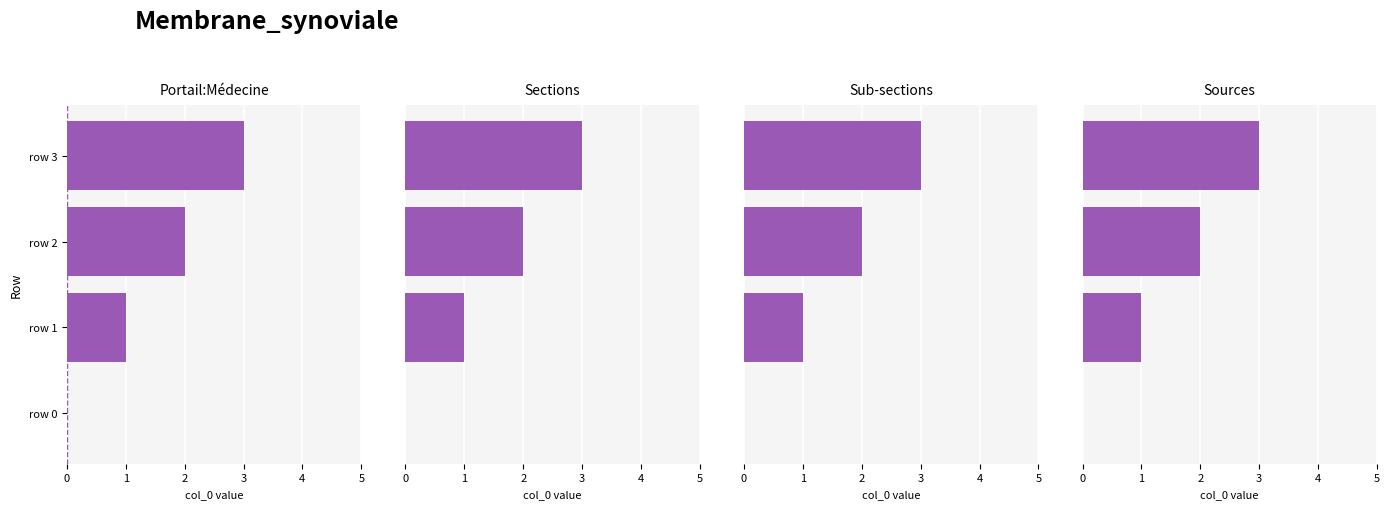

How many values are above zero?

3